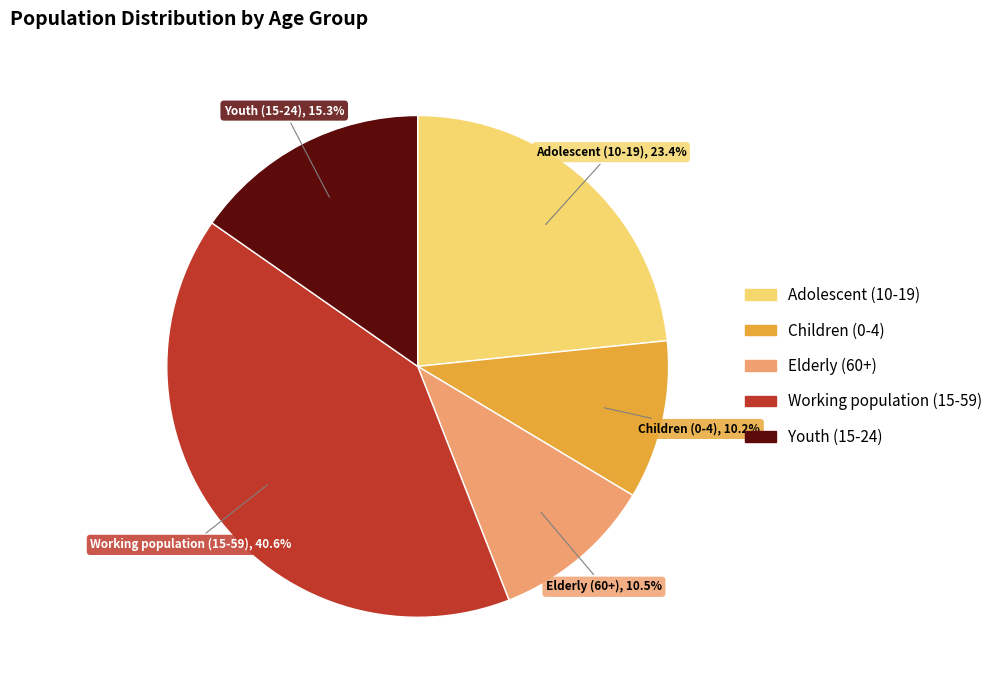

Count the number of slices in the pie.

5